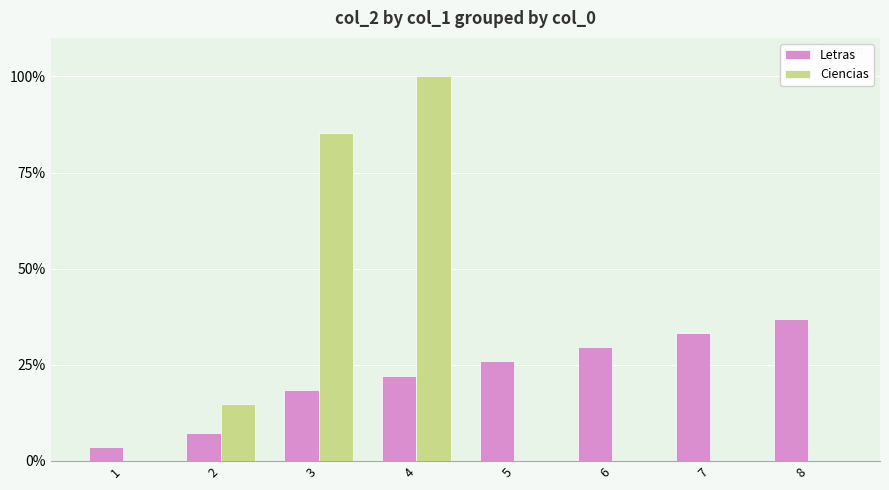

The Ciencias series shows 0.0 at 1. True or false?

True